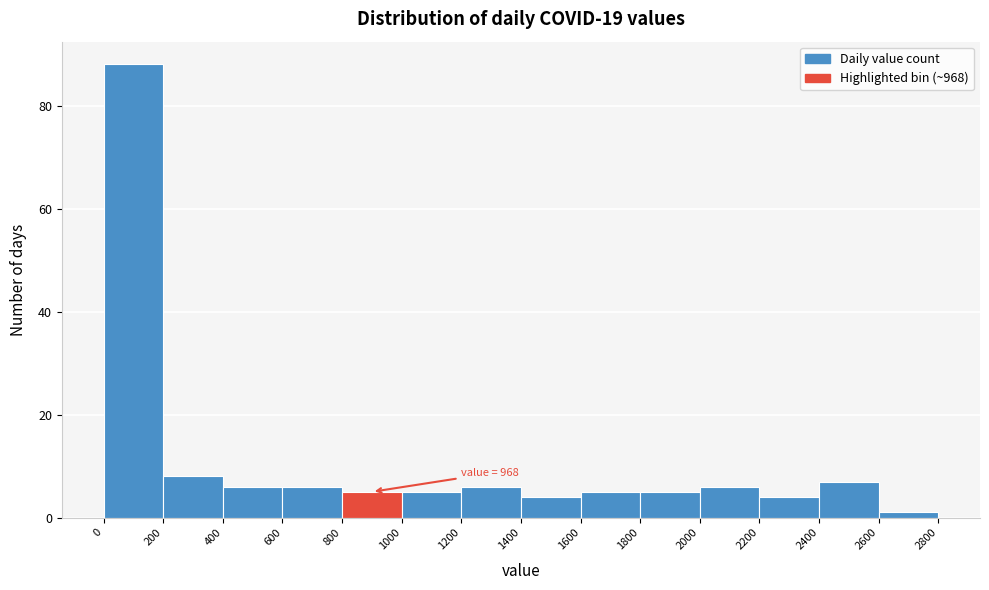

Which range on the x-axis has the tallest bar?

0 to 200